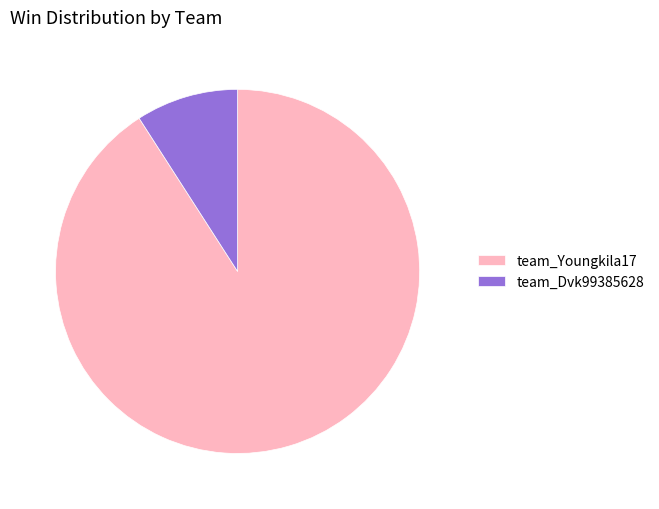

Is there any slice that represents more than half of the pie?

Yes